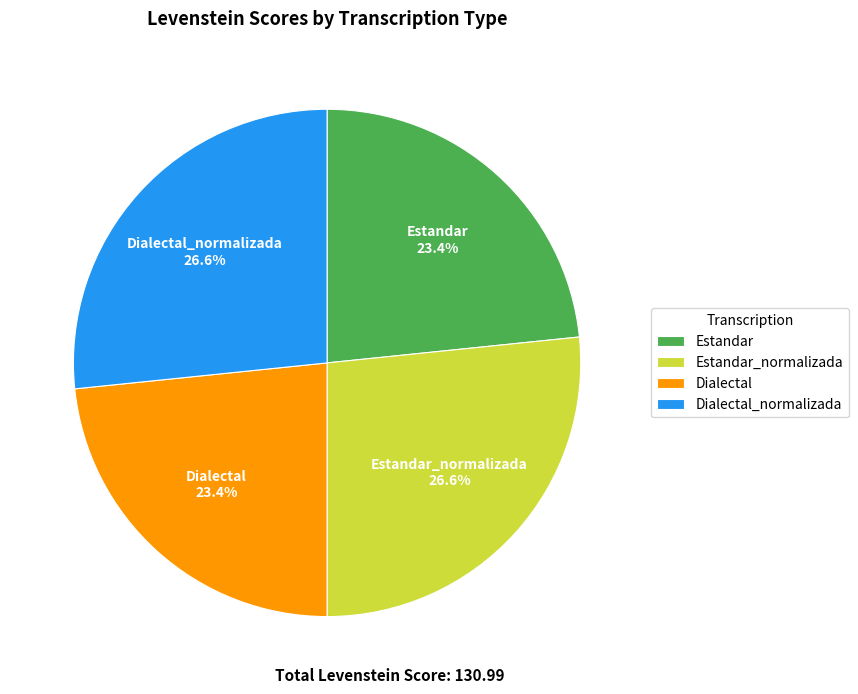

How many slices are in this pie chart?

4